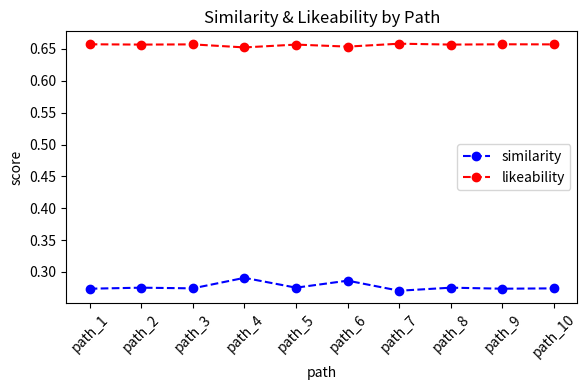

List the series in order of their peak value, highest first.

likeability, similarity